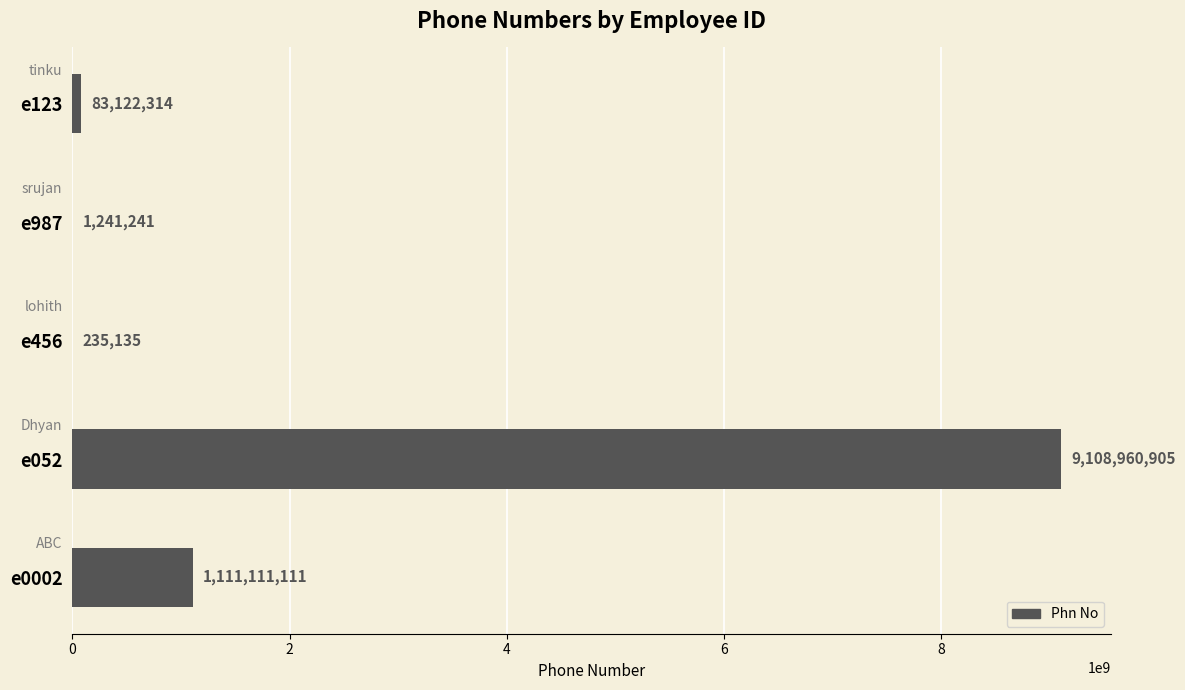

Between e0002 and e987, which is larger?

e0002